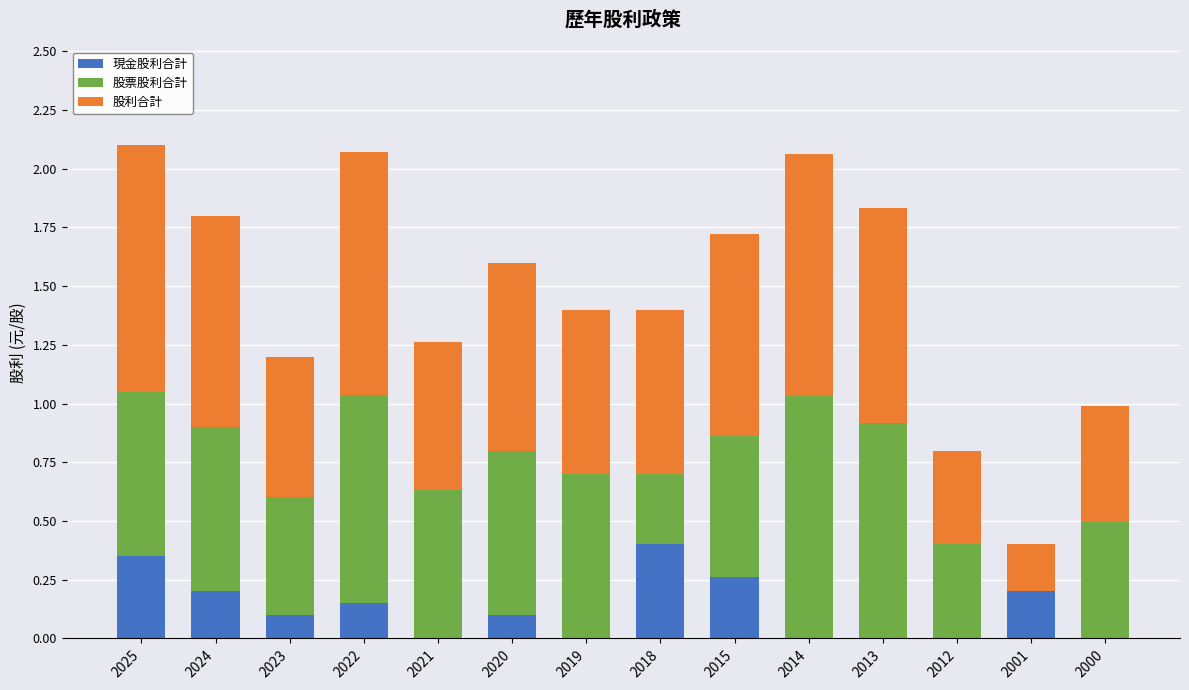

What is the total value across all series at 2019?

1.4